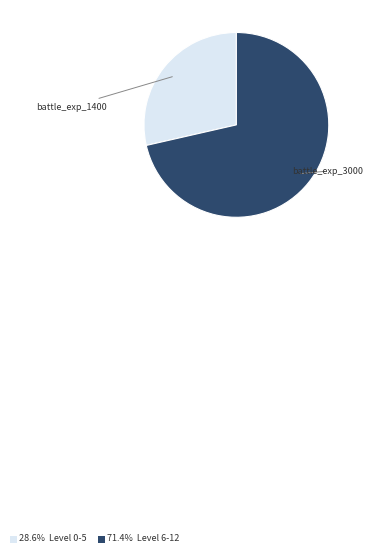

Is there a majority slice in this chart?

Yes